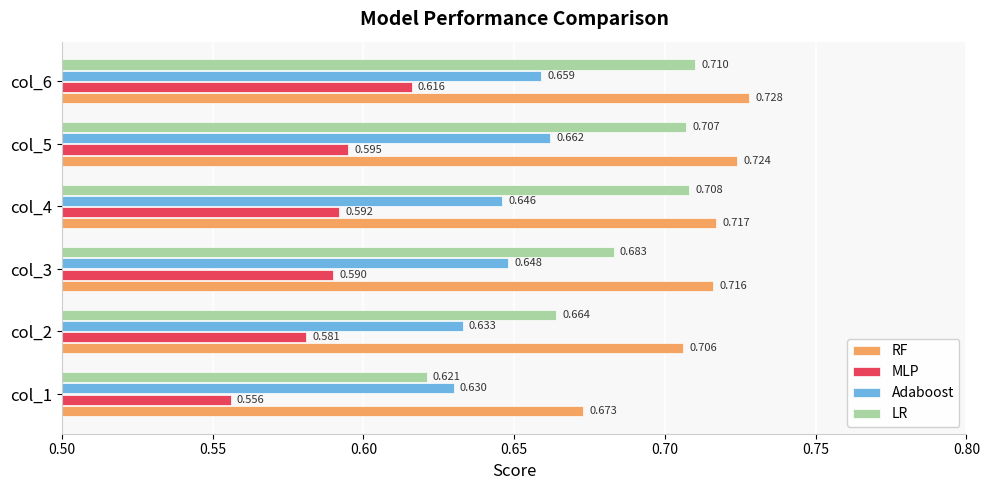

Which series has the widest spread of values?

LR